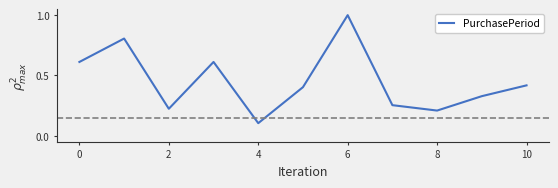

What is the smallest value displayed?

0.1